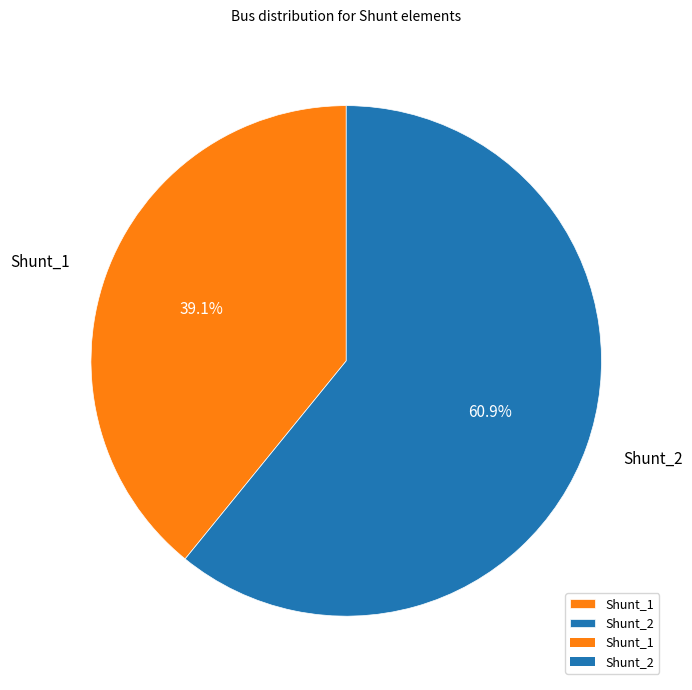

Is it true that Shunt_1 is 54% of the pie?

False